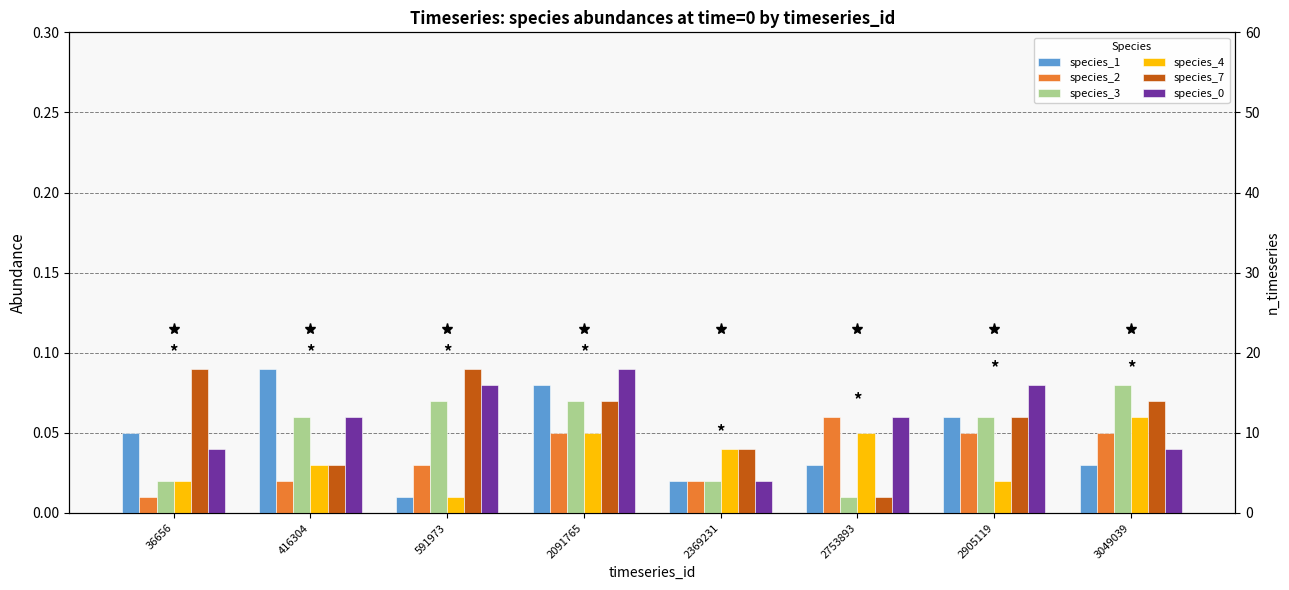

At 3049039, list the series in order from largest to smallest.

species_3, species_7, species_4, species_2, species_0, species_1